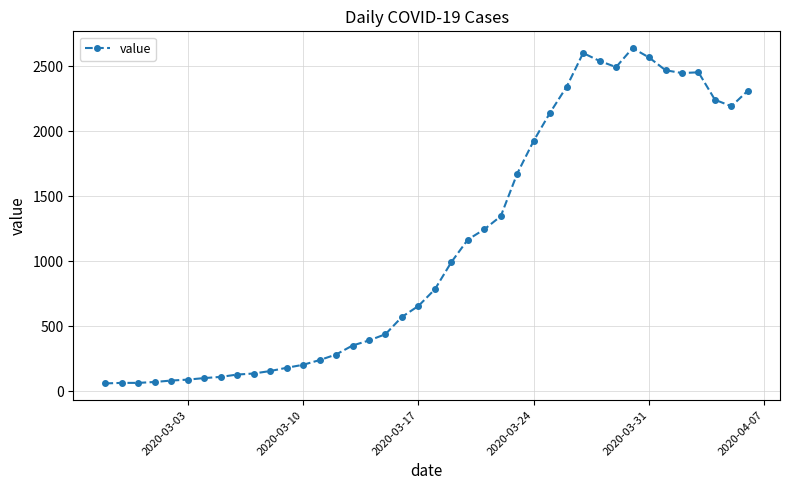

What is the value of the 13th point from the left?

204